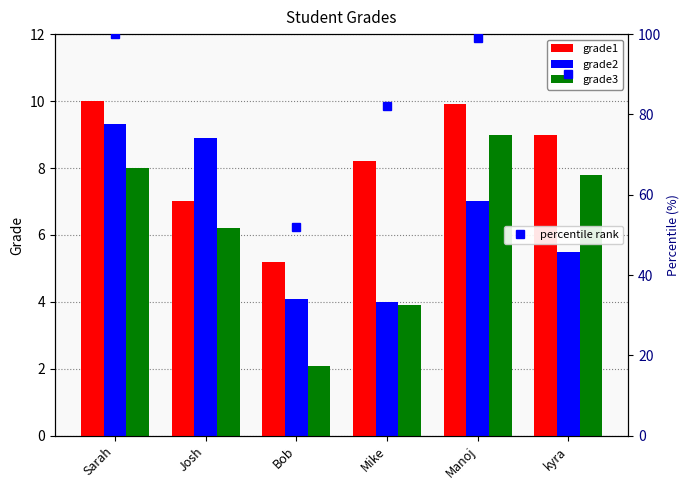

What is the difference between the maximum and minimum values in the grade3 series?

6.9